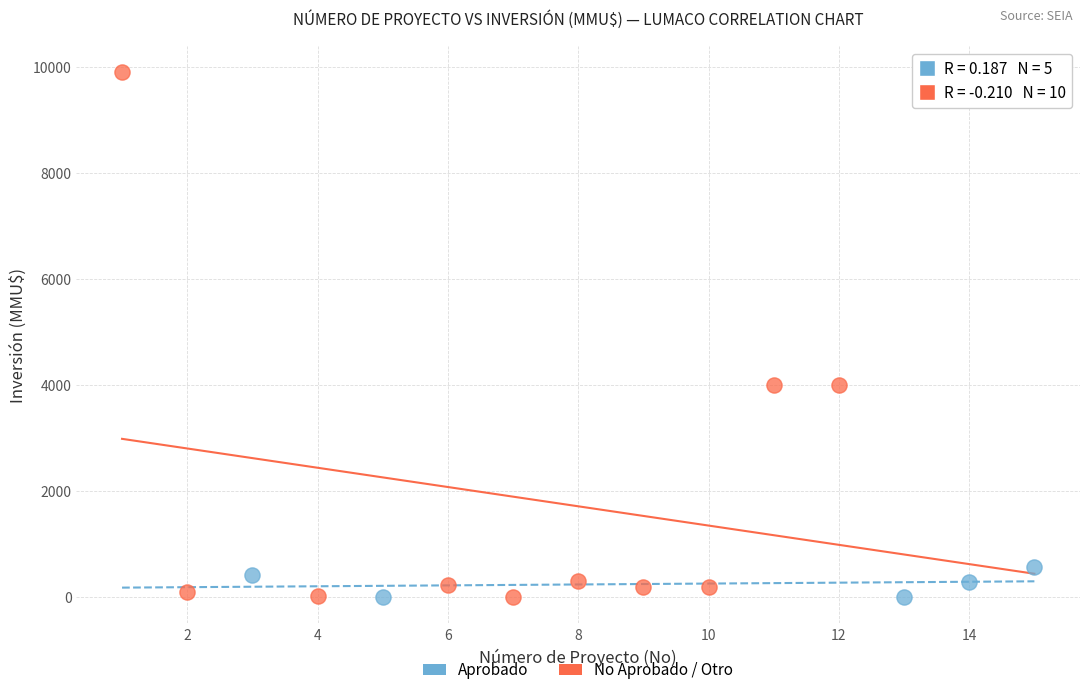

Which series has the widest spread of Y values?

No Aprobado / Otro